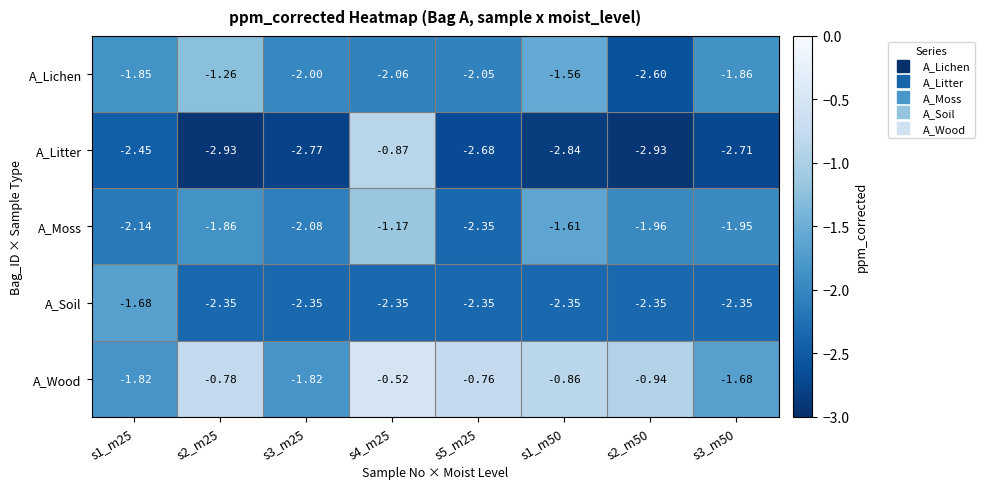

Between s1_m25 and s2_m25, which series saw the biggest shift?

A_Wood